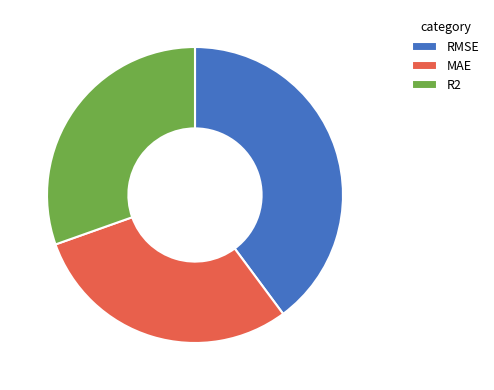

Is there any slice that represents more than half of the pie?

No